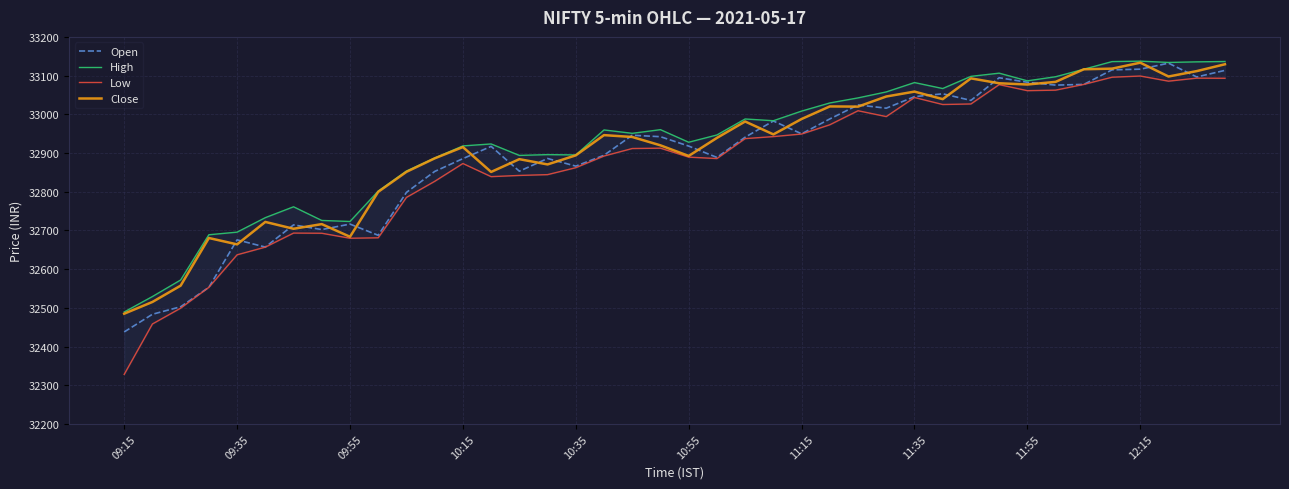

At how many categories does at least one series exceed 32792?

31